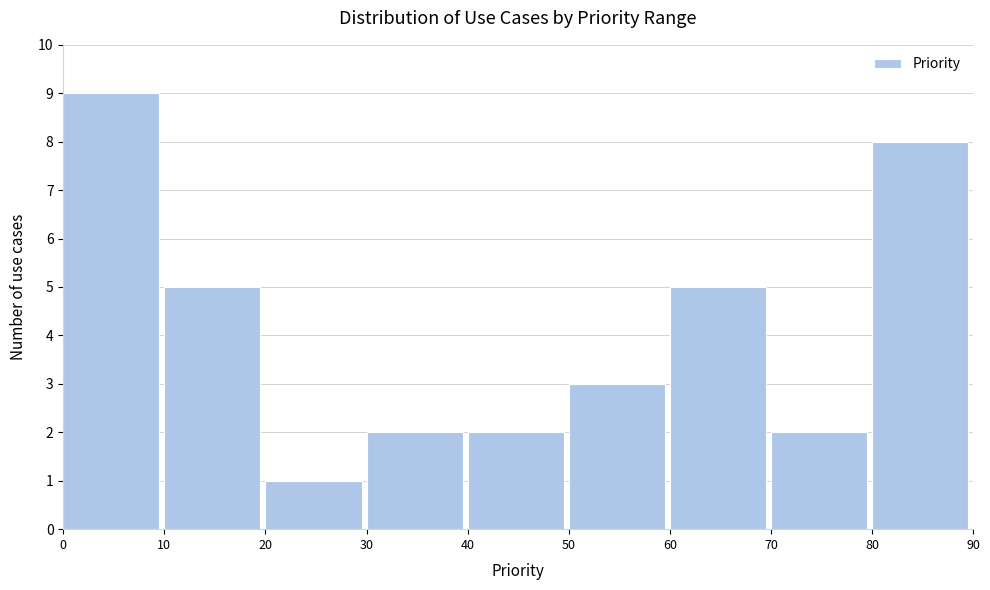

What is the height of the bar covering 20 to 30 on the x-axis? The values are not printed on the chart, so give them approximately, as read against the axis.

1